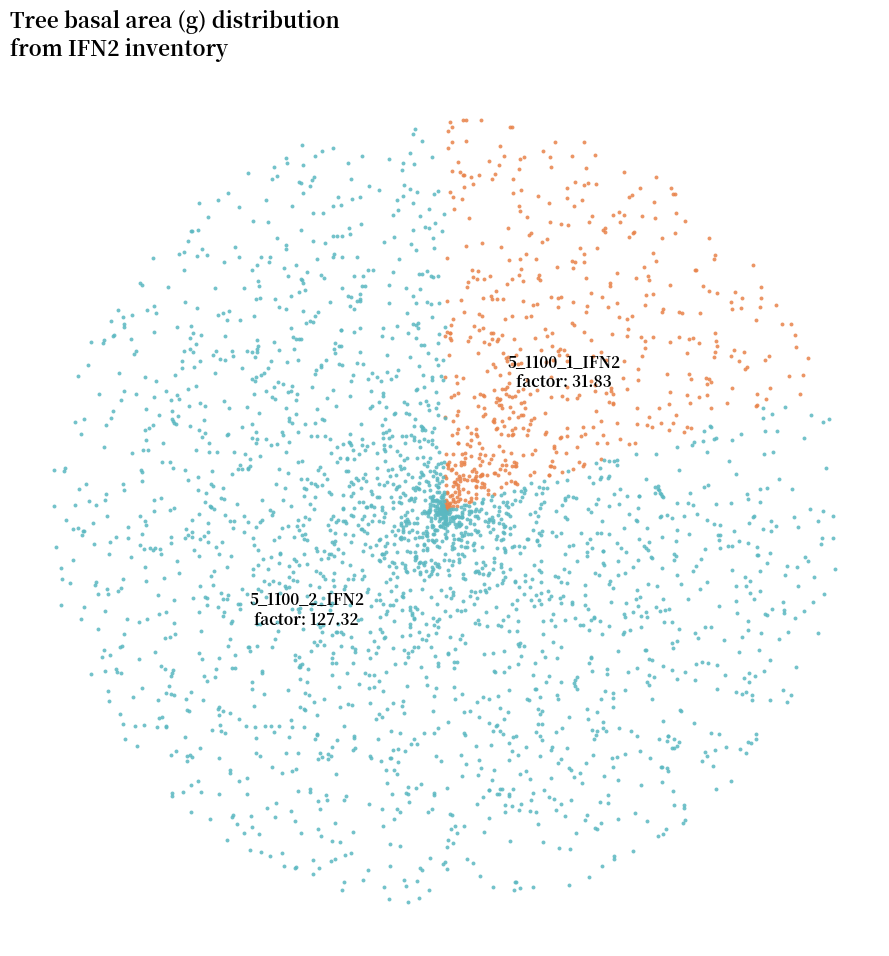

To the nearest percent, what is the combined percentage of 5_1100_1_IFN2 and 5_1100_2_IFN2?

100%